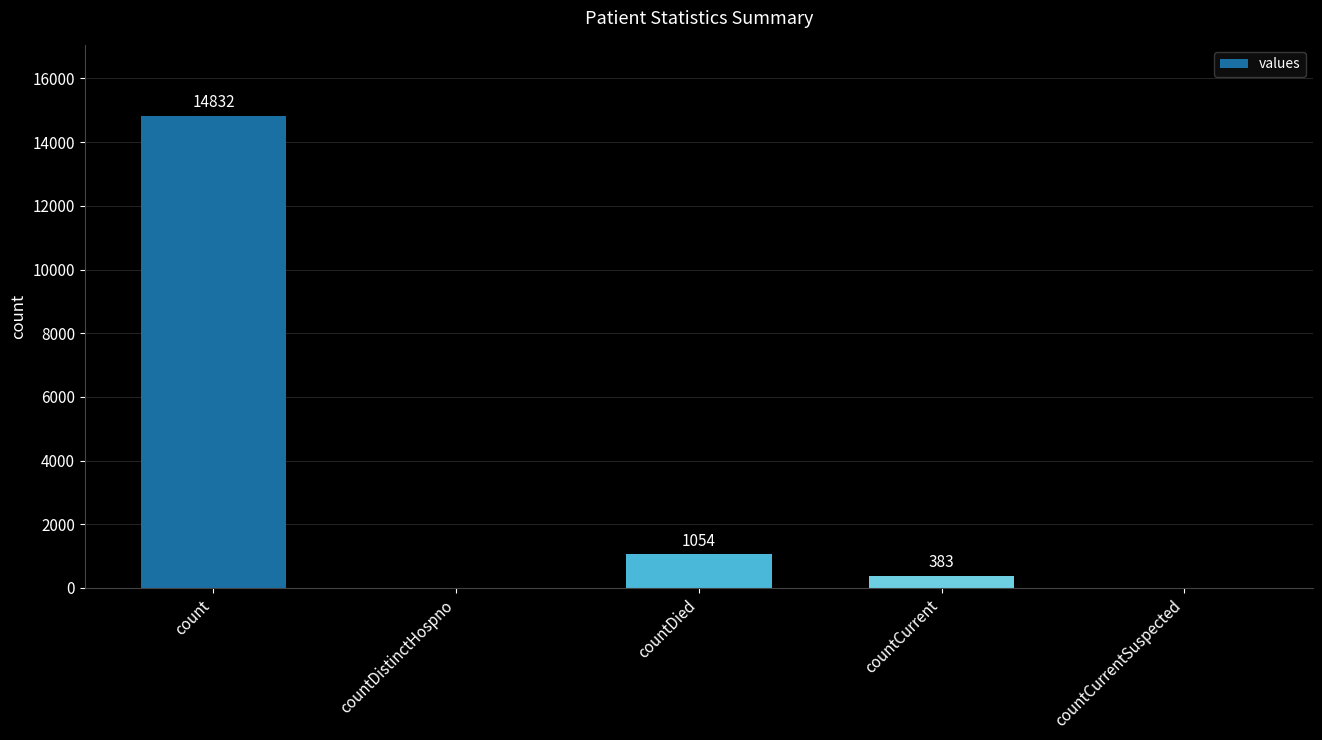

Does the chart contain stacked bars?

No